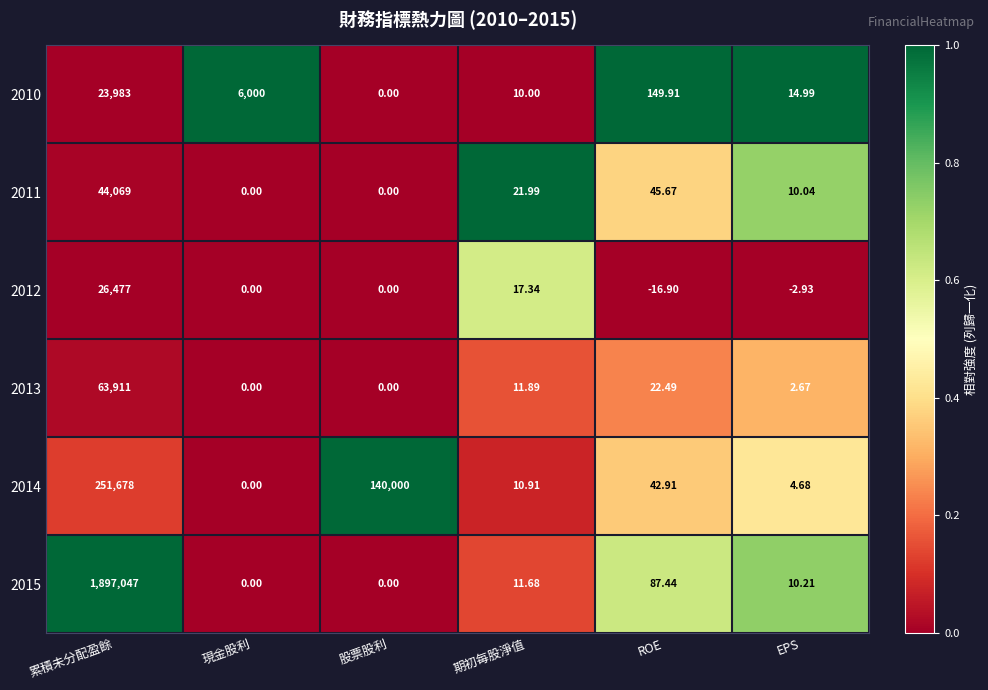

How many values in the 2015 series are below 11?

3